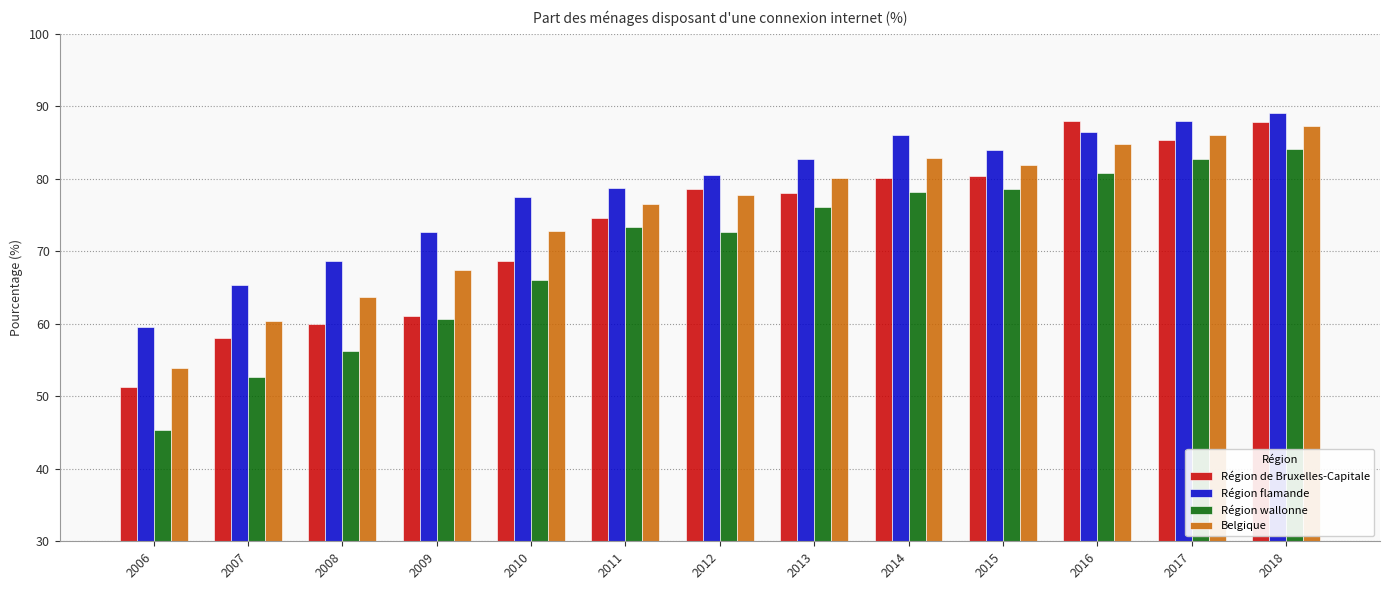

What is the minimum value for Belgique?

54.0